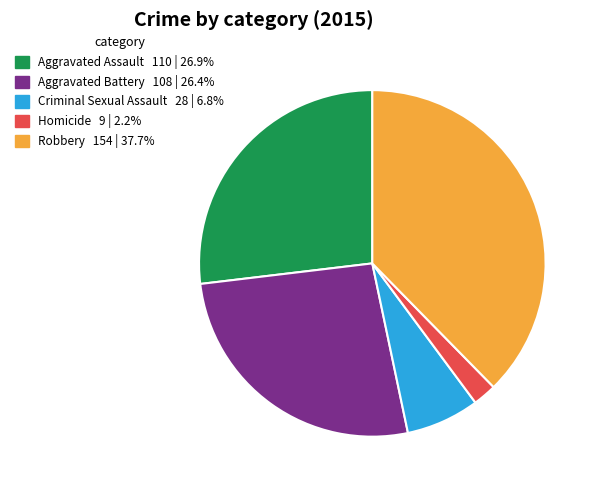

What is the ratio of the value at Robbery to the value at Aggravated Battery?

1.4